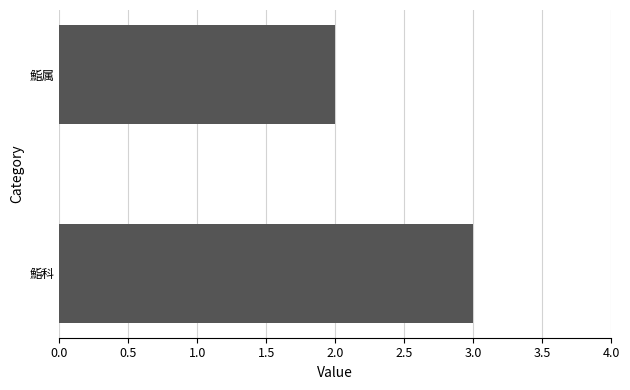

The chart shows a value of 1 at 鮨属. True or false?

False